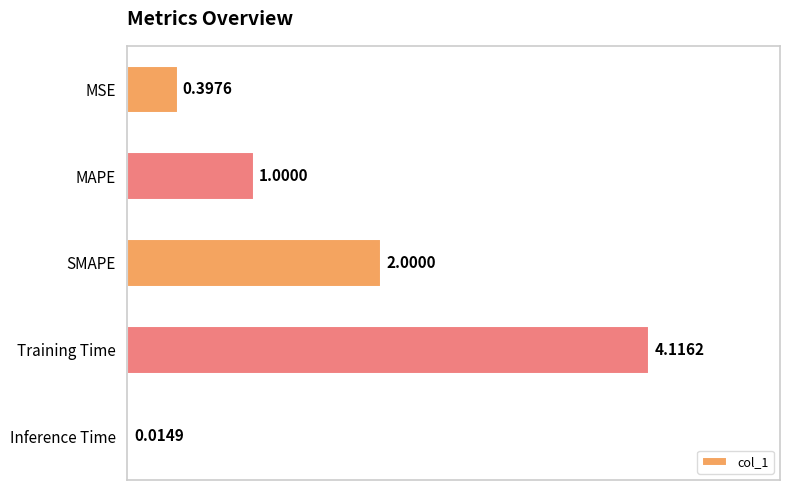

Where is the data nearest to the value 2?

SMAPE